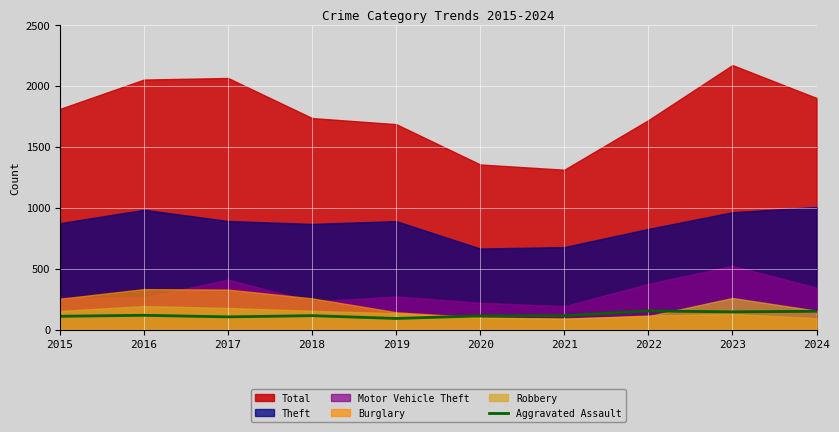

The Aggravated Assault series shows 105 at 2017. True or false?

True